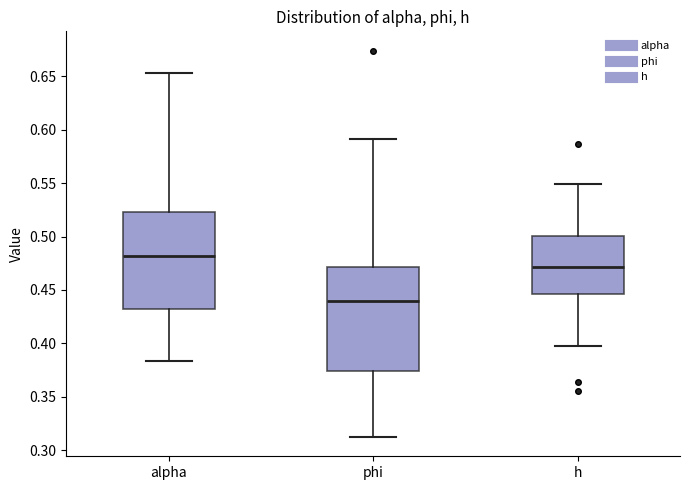

Reading left to right, read every box against the y-axis: the position of its median line, the range the box covers, and the ends of its whiskers. The values are not printed on the chart, so give them approximately, as read against the axis.

alpha: median 0.480, box 0.430 to 0.525, whiskers 0.385 to 0.655
phi: median 0.440, box 0.375 to 0.470, whiskers 0.310 to 0.590
h: median 0.470, box 0.445 to 0.500, whiskers 0.400 to 0.550